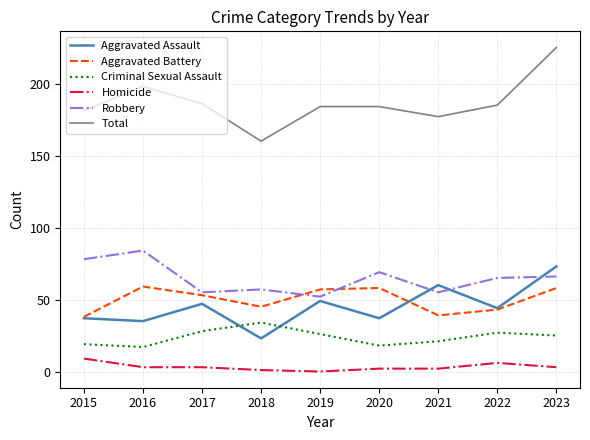

Reading left to right, extract all data points from this chart.

Aggravated Assault: 2015=37	2016=35	2017=47	2018=23	2019=49	2020=37	2021=60	2022=44	2023=73
Aggravated Battery: 2015=38	2016=59	2017=53	2018=45	2019=57	2020=58	2021=39	2022=43	2023=58
Criminal Sexual Assault: 2015=19	2016=17	2017=28	2018=34	2019=26	2020=18	2021=21	2022=27	2023=25
Homicide: 2015=9	2016=3	2017=3	2018=1	2019=0	2020=2	2021=2	2022=6	2023=3
Robbery: 2015=78	2016=84	2017=55	2018=57	2019=52	2020=69	2021=55	2022=65	2023=66
Total: 2015=181	2016=198	2017=186	2018=160	2019=184	2020=184	2021=177	2022=185	2023=225